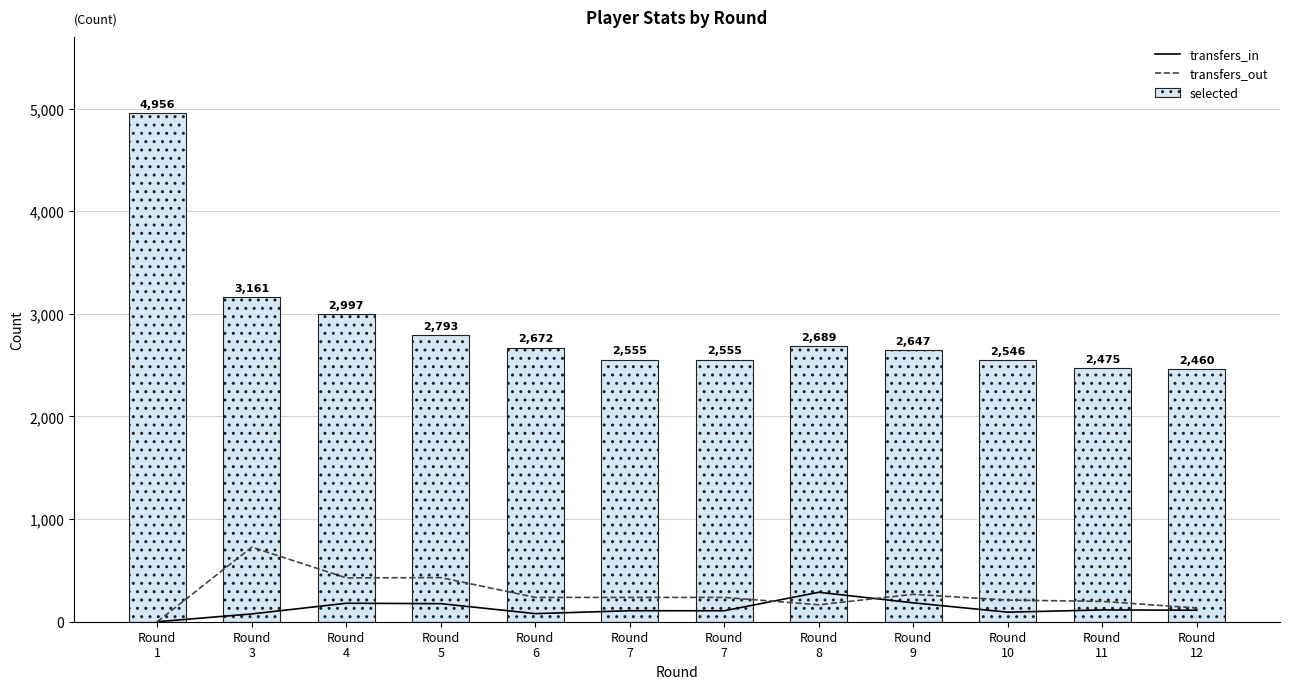

Count the number of categories in the chart.

12